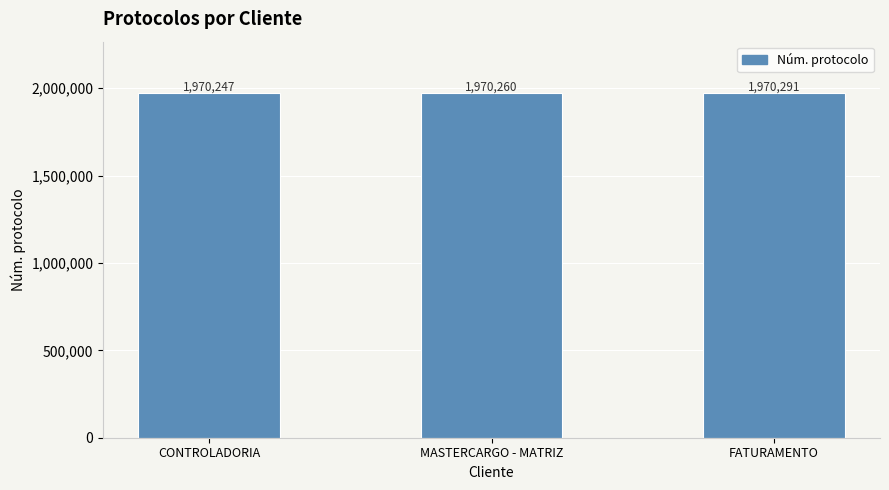

Reading left to right, transcribe all the data shown in this chart.

1970247	1970260	1970291